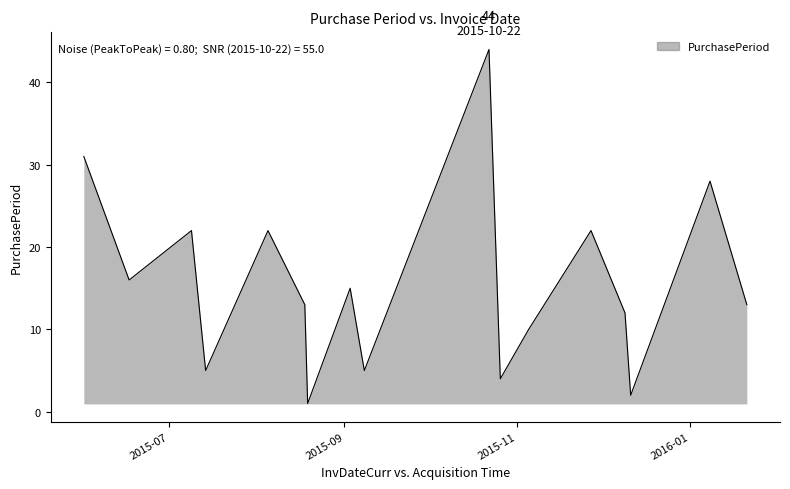

What is the difference between the maximum and minimum values?

43